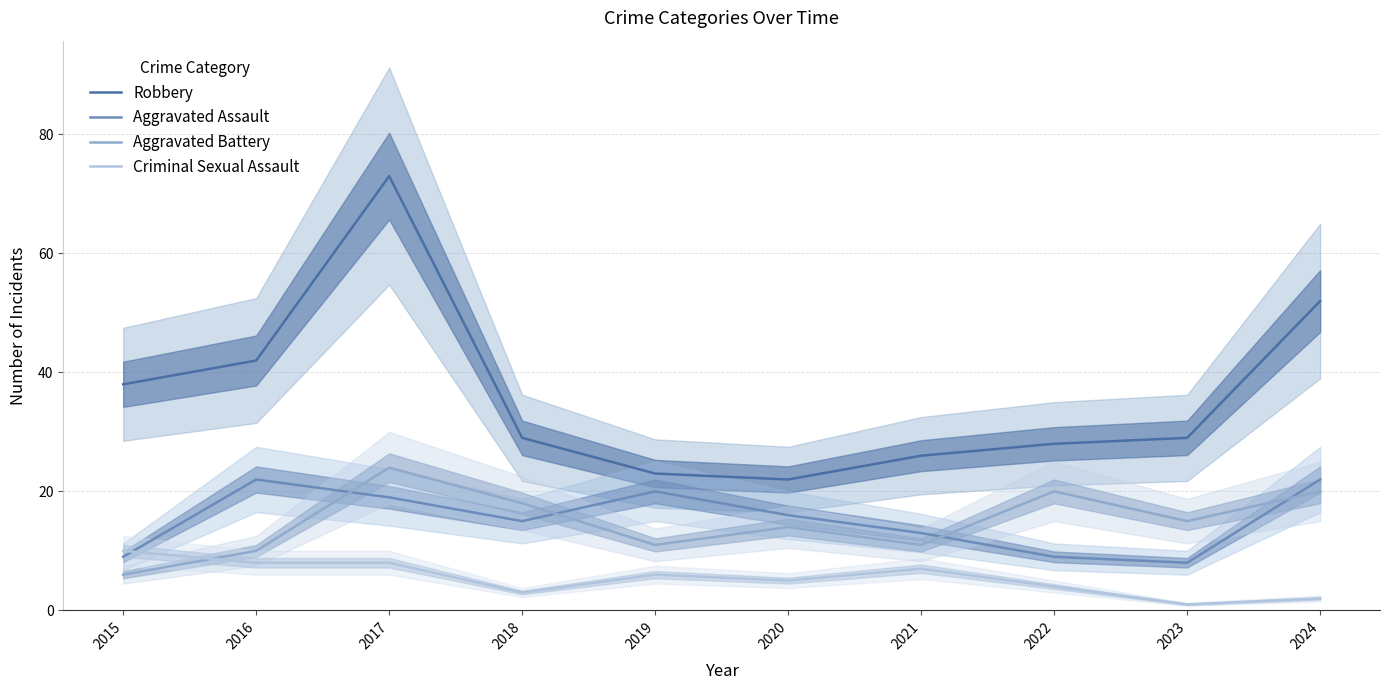

List the series in order of their peak value, highest first.

Robbery, Aggravated Battery, Aggravated Assault, Criminal Sexual Assault